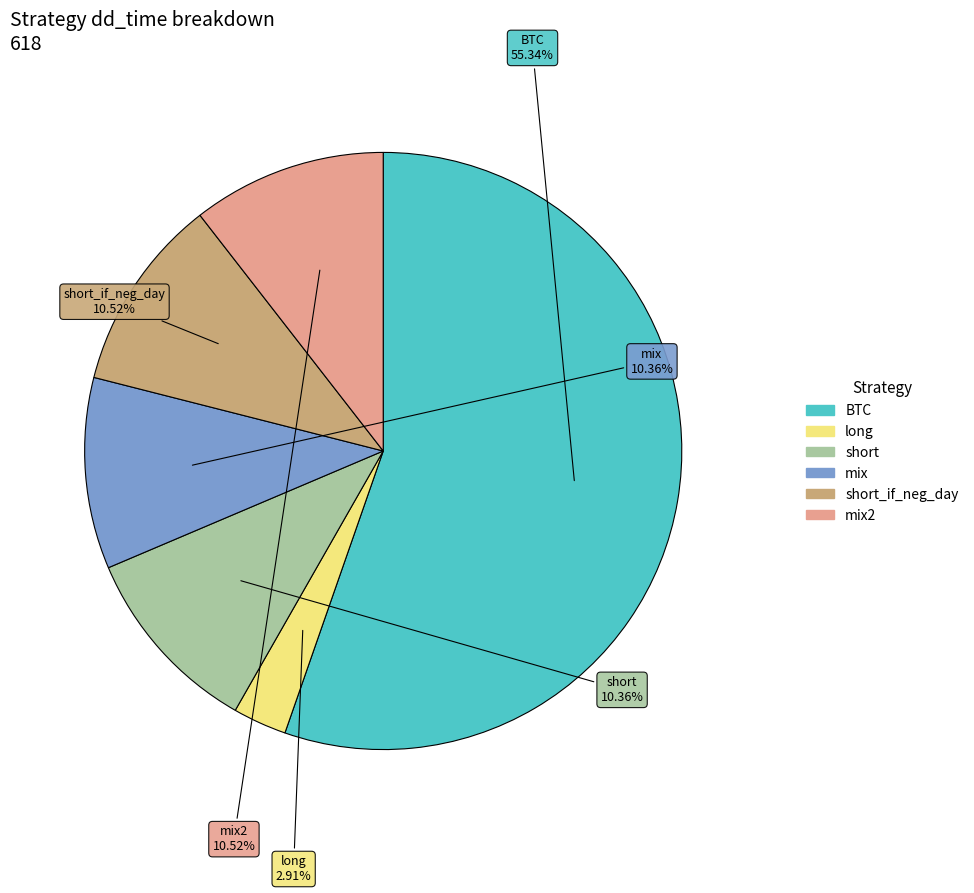

Count the number of slices in the pie.

6